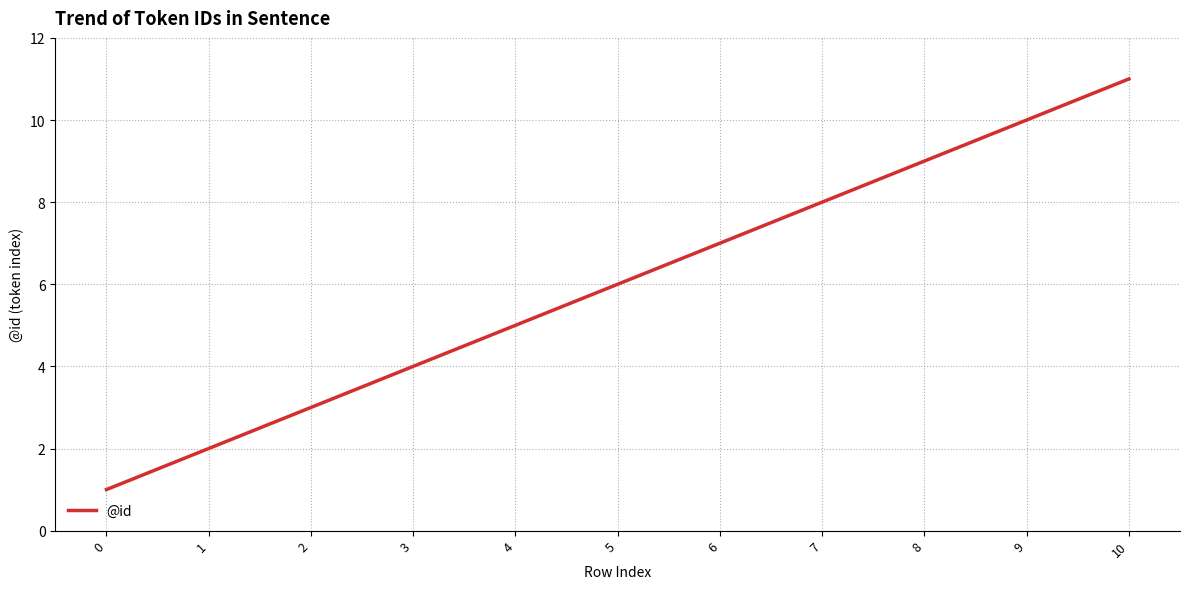

How many values are below 6?

5